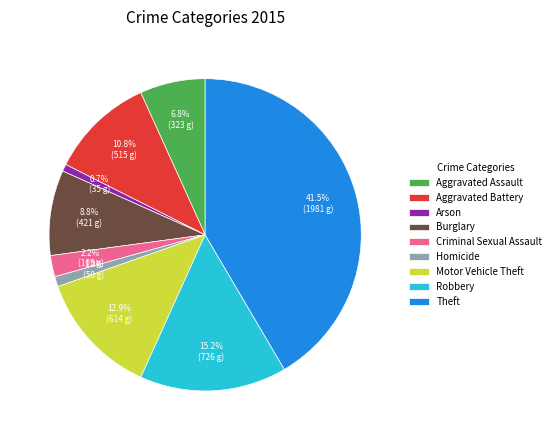

Is there a majority slice in this chart?

No